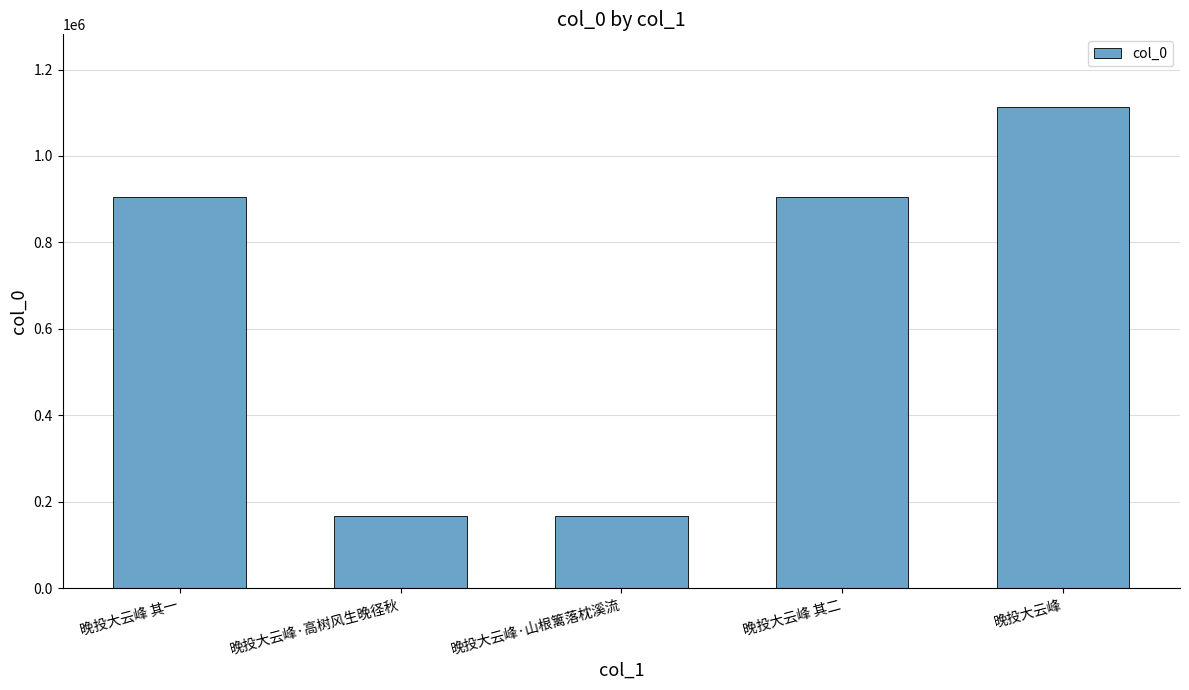

What is the label of the 1st bar from the right?

晚投大云峰